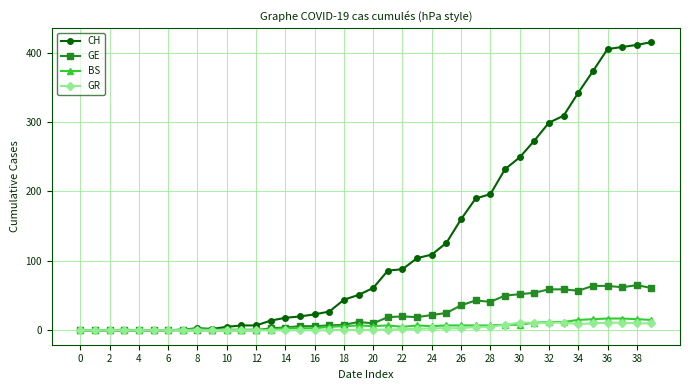

Which series has the largest total across all categories?

CH